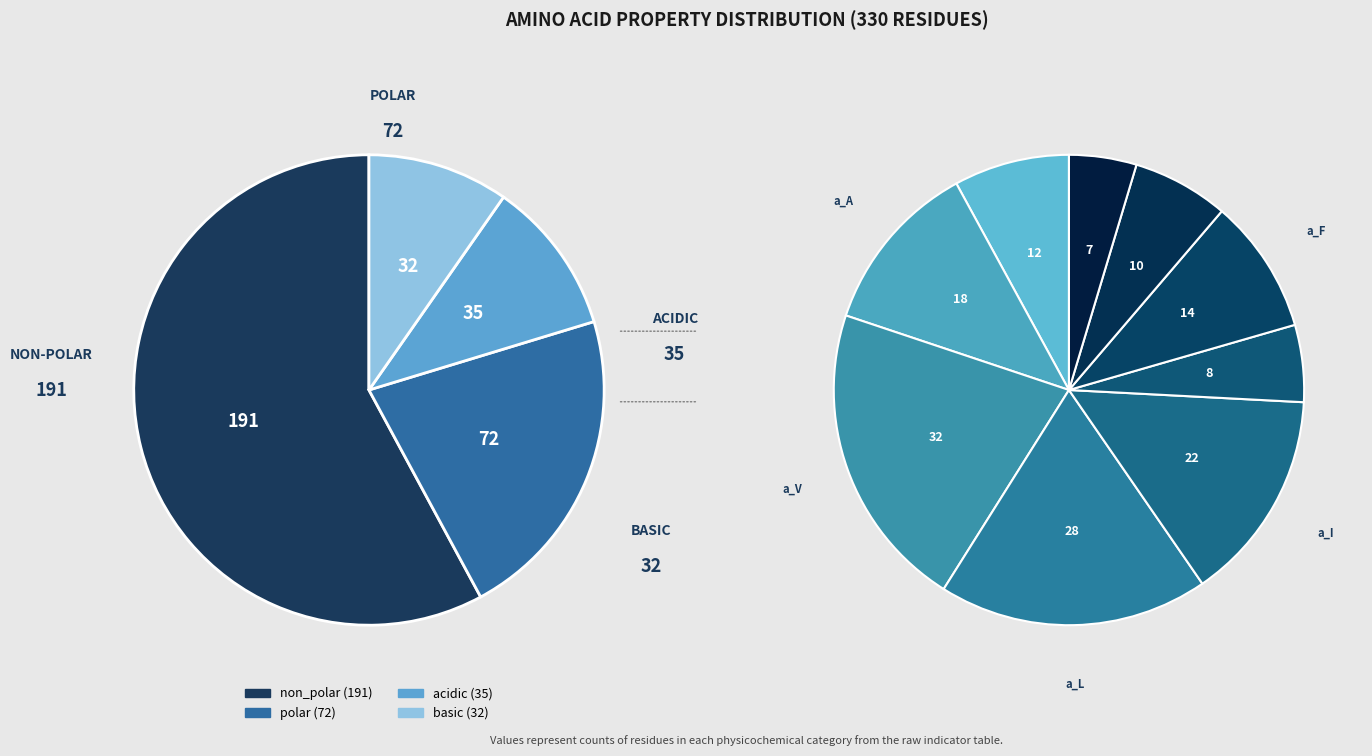

How many slices are in this pie chart?

4